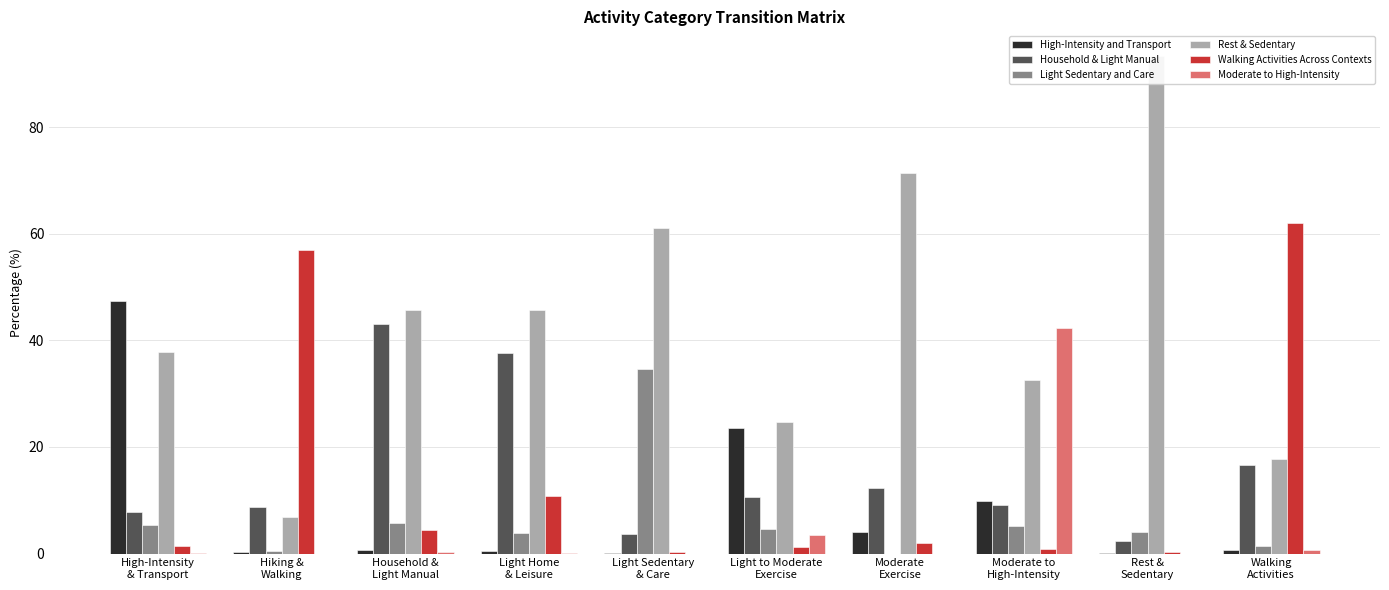

Reading left to right, extract all data points from this chart.

High-Intensity and Transport: 47.4	0.3	0.7	0.6	0.1	23.5	4.1	9.9	0.1	0.6
Household & Light Manual: 7.7	8.8	43.1	37.6	3.7	10.6	12.2	9.1	2.3	16.6
Light Sedentary and Care: 5.4	0.4	5.6	3.9	34.6	4.7	0.0	5.3	4.1	1.4
Rest & Sedentary: 37.9	6.8	45.6	45.6	61.1	24.6	71.4	32.5	93.3	17.8
Walking Activities Across Contexts: 1.4	57.0	4.3	10.7	0.4	1.2	2.0	0.9	0.2	61.9
Moderate to High-Intensity: 0.1	0.0	0.2	0.1	0.0	3.5	0.0	42.4	0.0	0.6